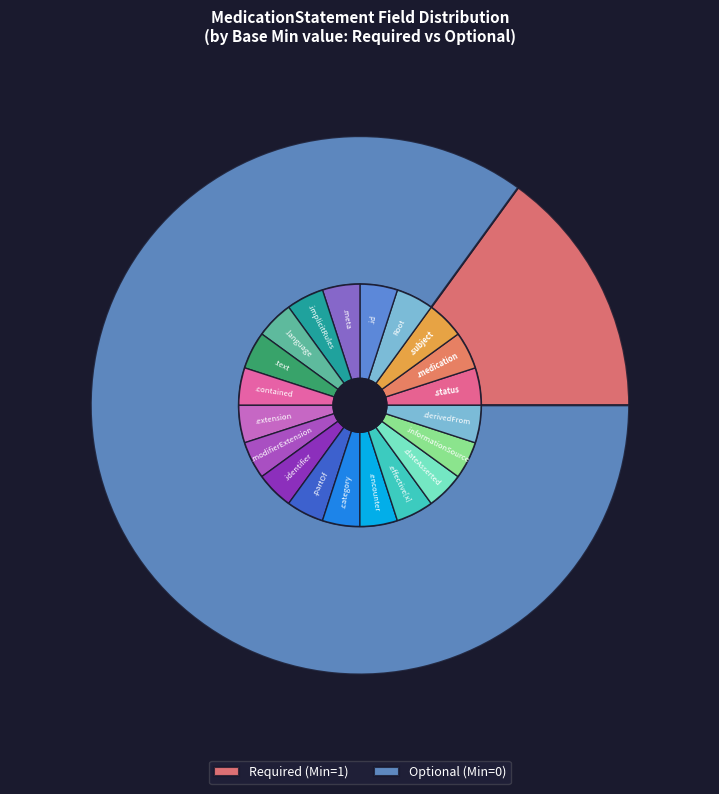

Is the sum of 4 and 8 greater than half?

No